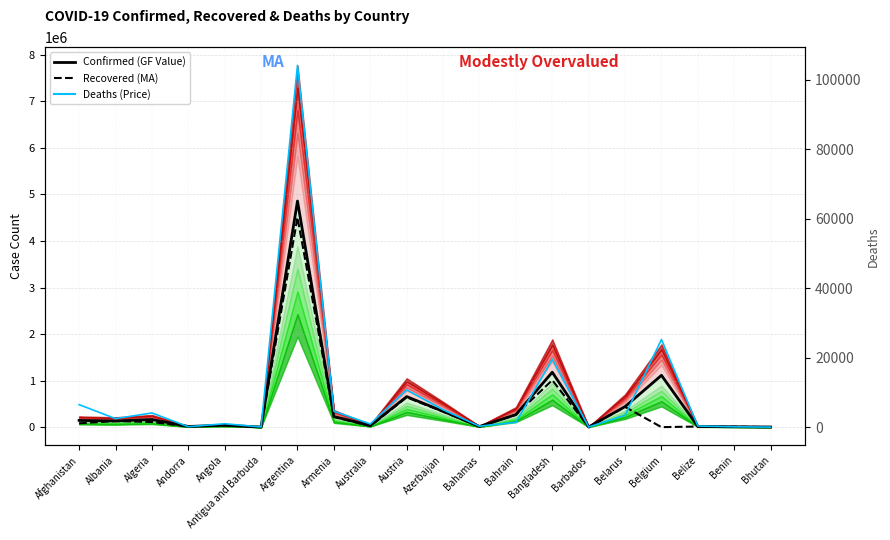

What are all the series names shown in the legend?

Confirmed (GF Value), Recovered (MA), Deaths (Price)